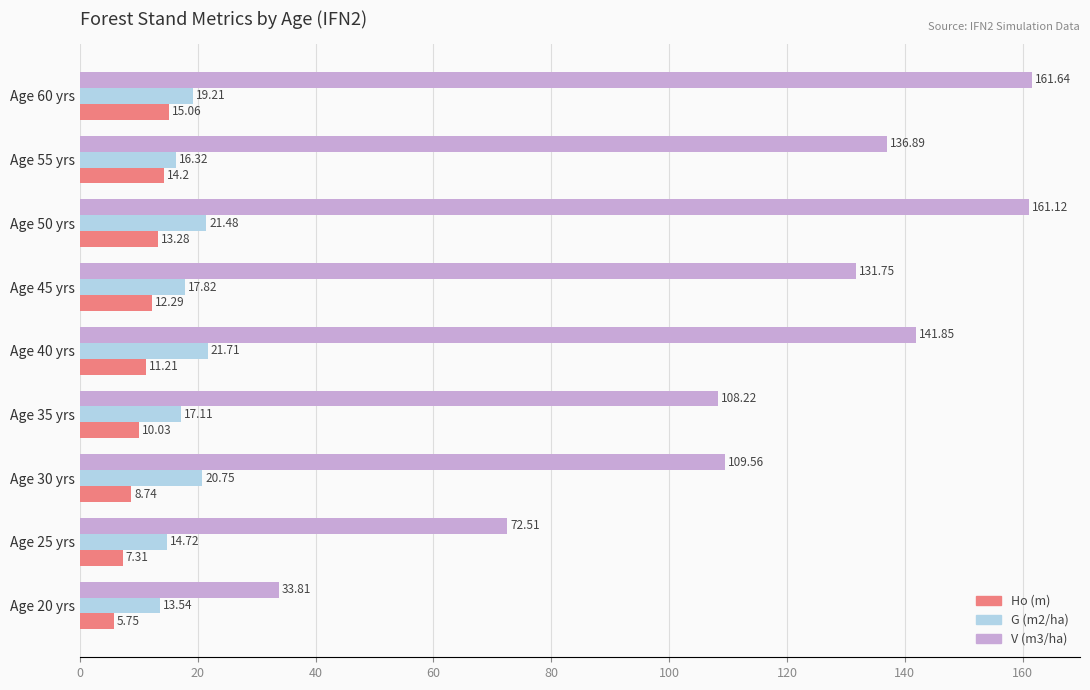

What is the highest value of the Ho (m) series?

15.1